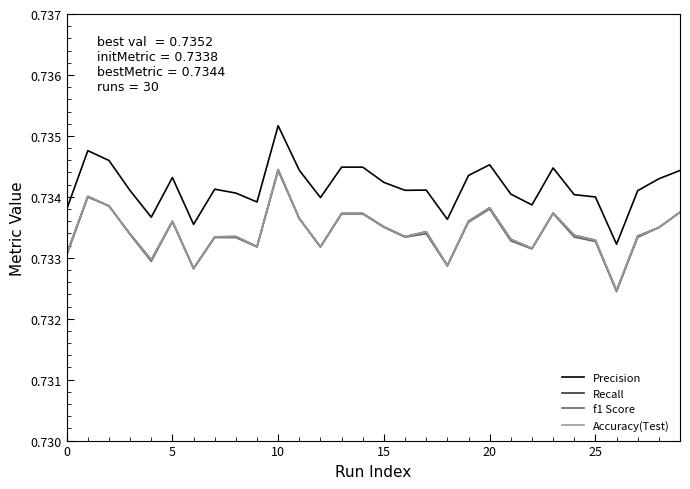

Does the chart display data point markers on the line(s)?

No